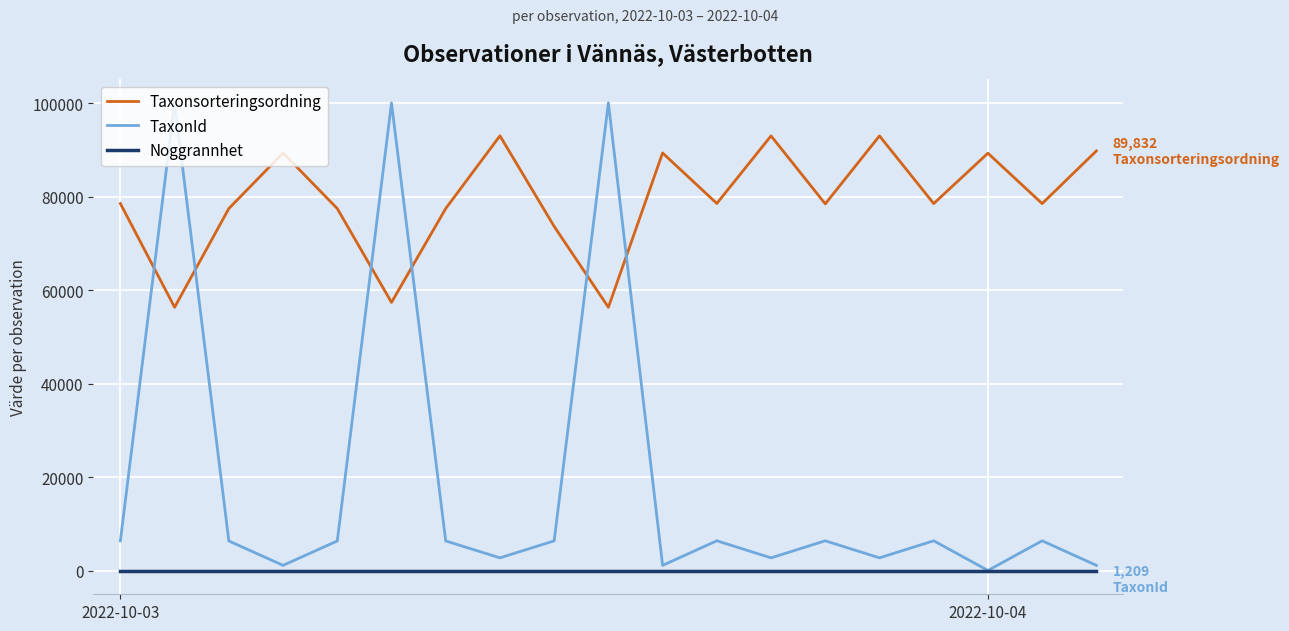

Which series has the largest total across all categories?

Taxonsorteringsordning